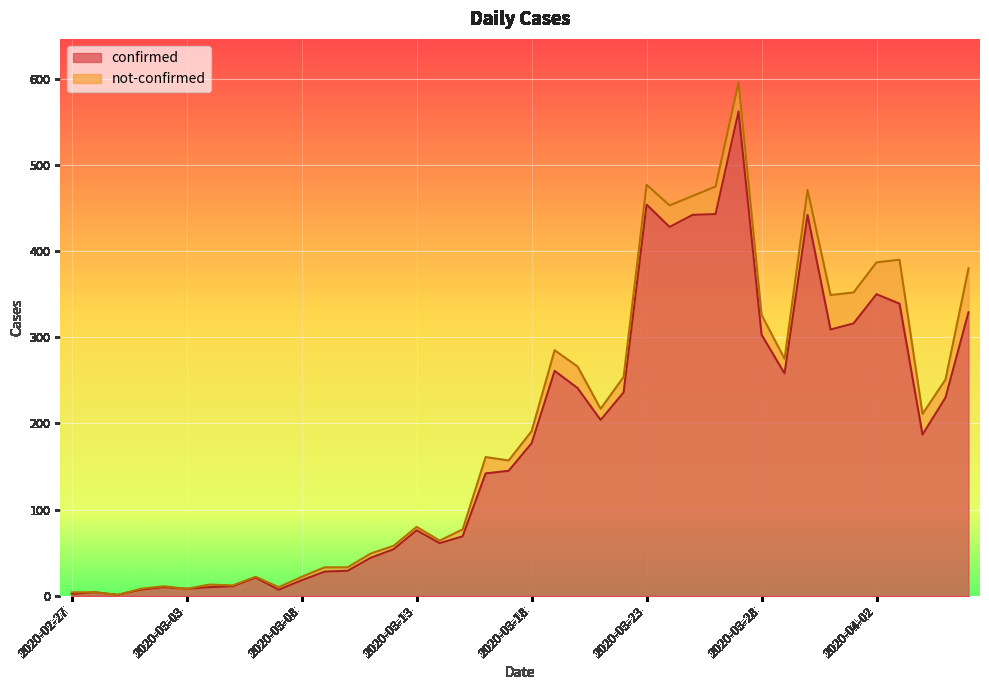

What is the value of the 30th point from the left?

562